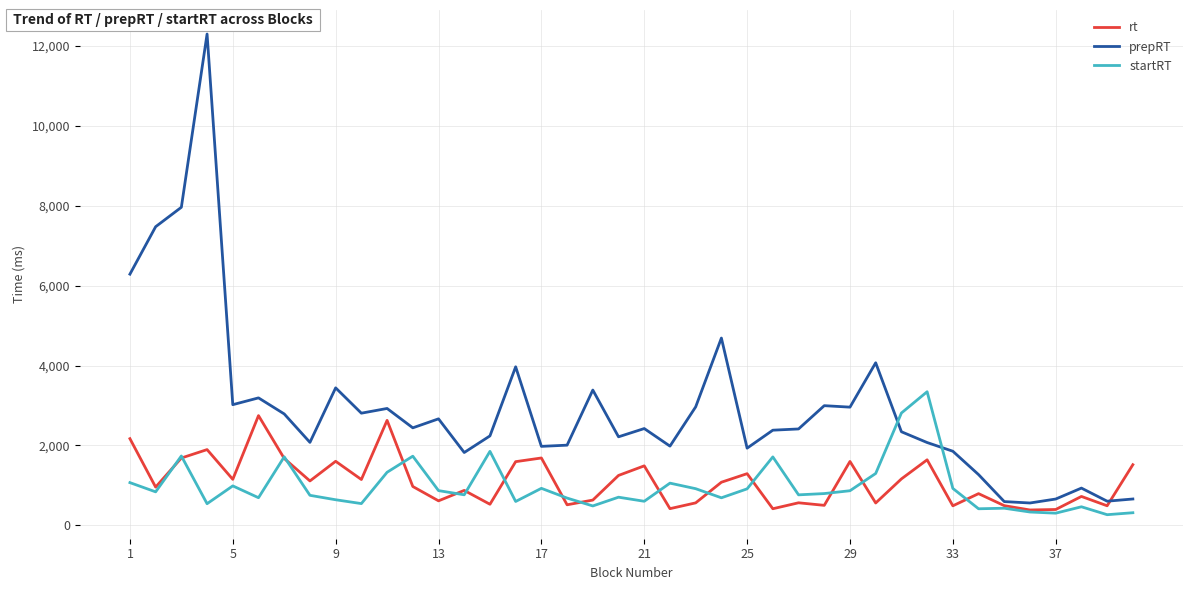

Which series has the widest spread of values?

prepRT